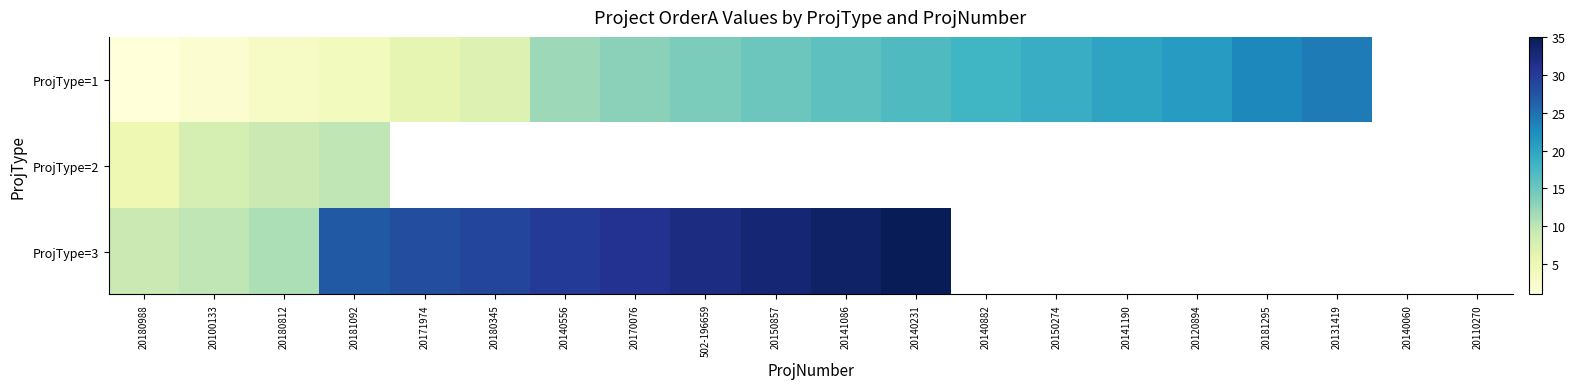

What is the approximate value of ProjType=3 at 20180988?

9.0